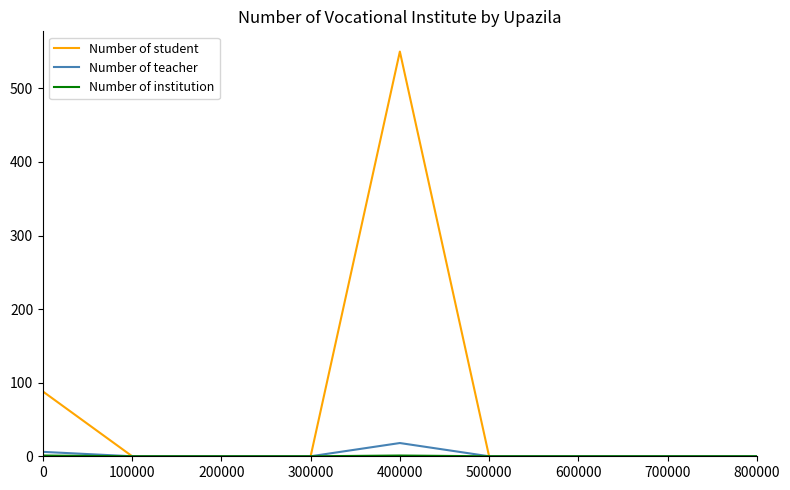

The value of Number of student at 400000 is 961. True or false?

False